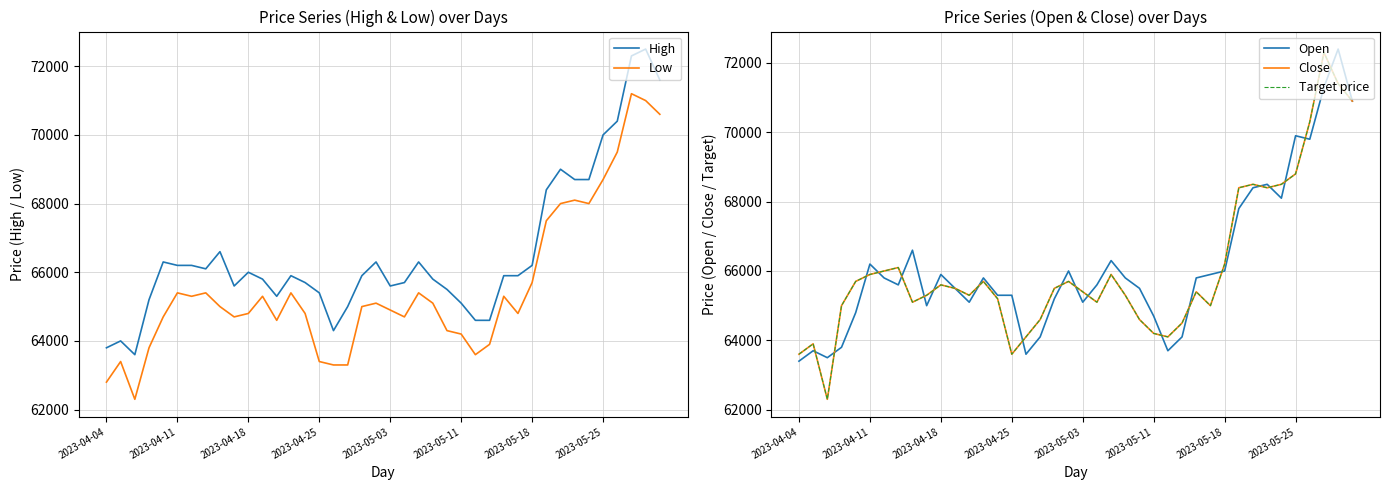

What is the maximum value shown in the chart?

72500